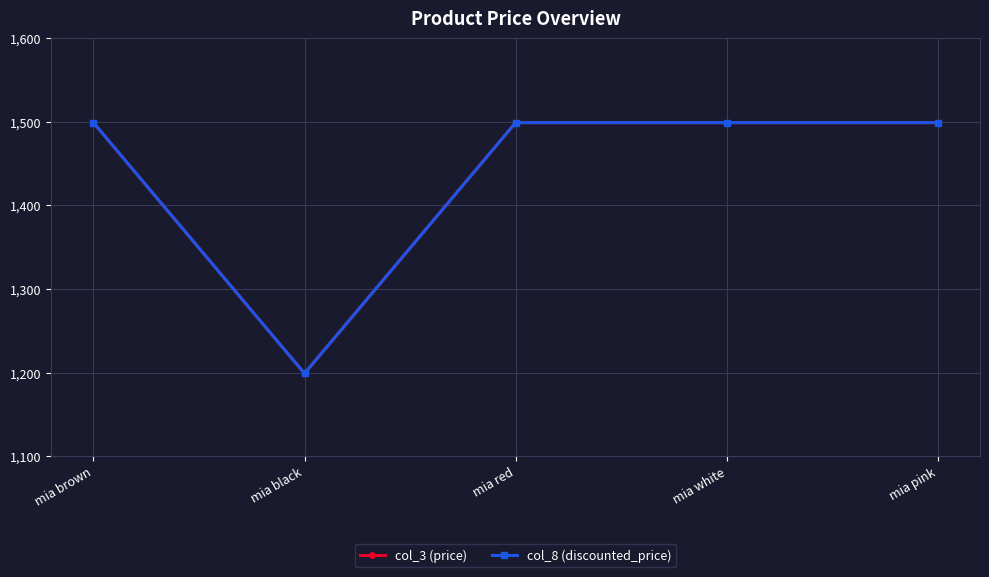

True or false: col_8 (discounted_price) has more than 1 points higher than both neighbors.

False